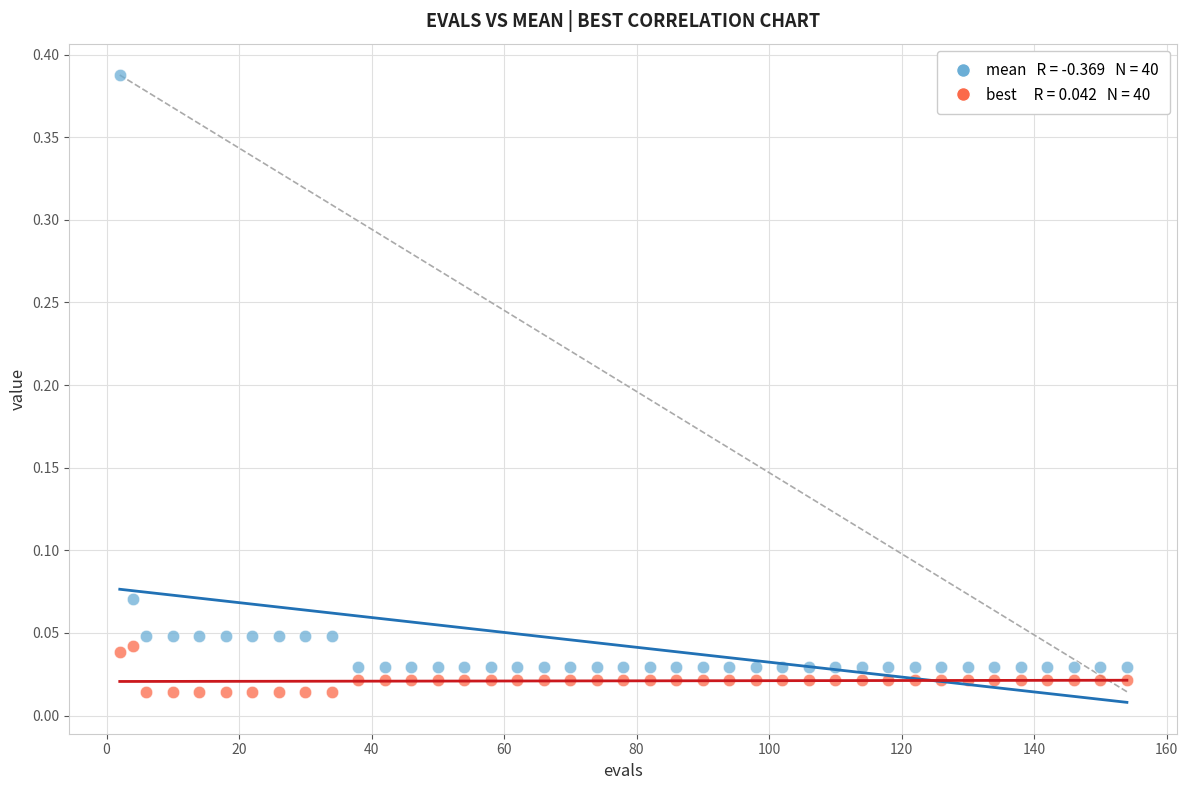

Across all data points, what is the range of X values (max minus min)?

152.0